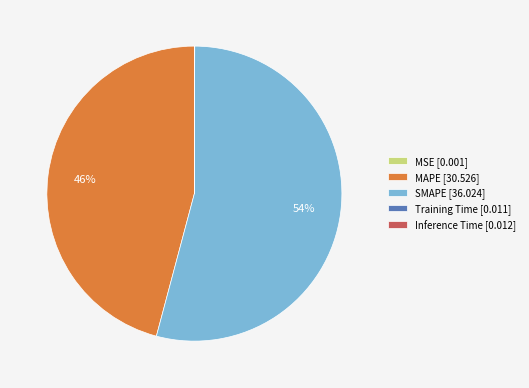

Is SMAPE [36.024] the majority of the pie?

Yes